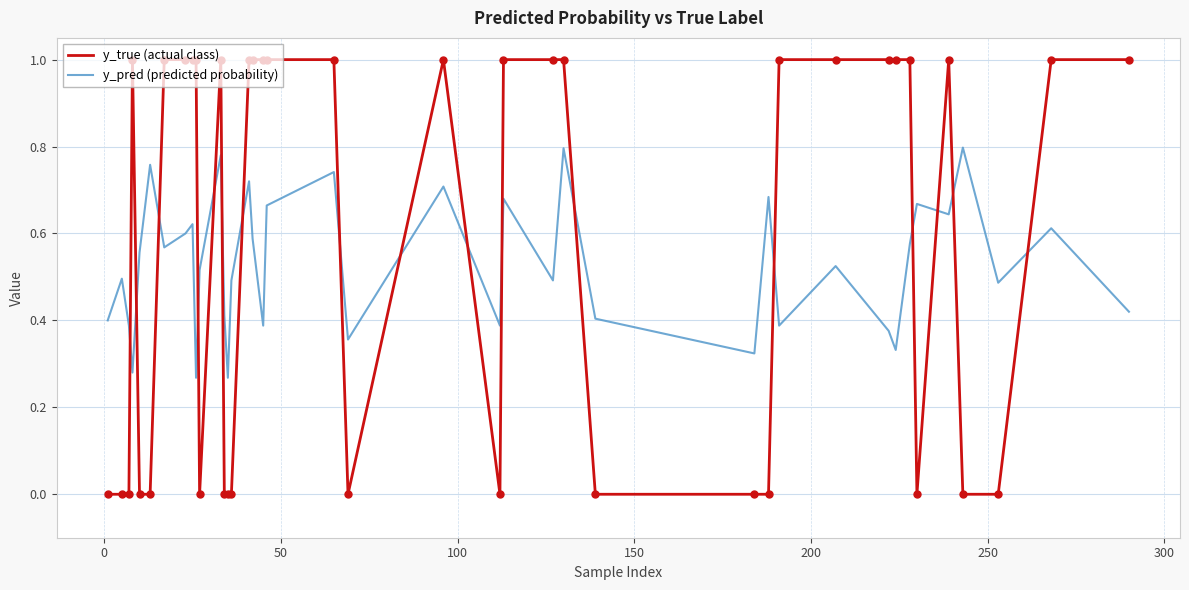

True or false: y_true (actual class) and y_pred (predicted probability) intersect in this chart.

True